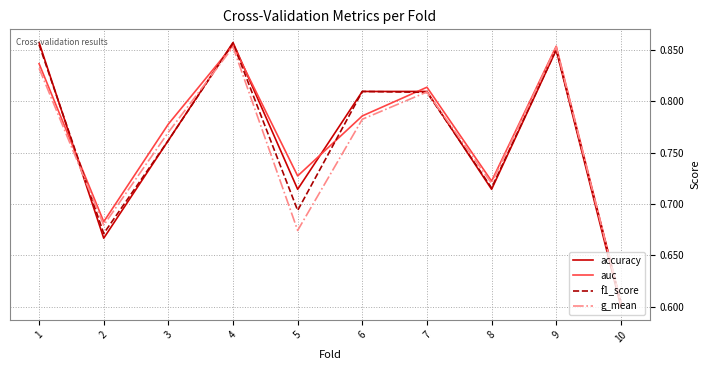

Does the chart display data point markers on the line(s)?

No